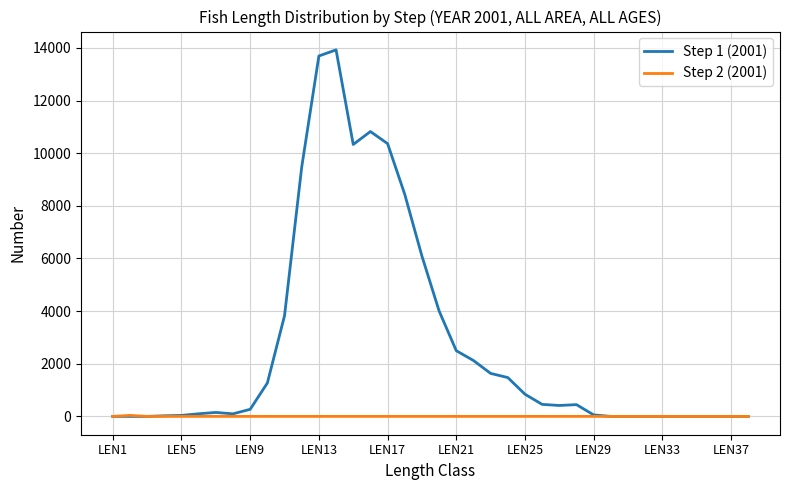

Which series has the largest range (max minus min)?

Step 1 (2001)